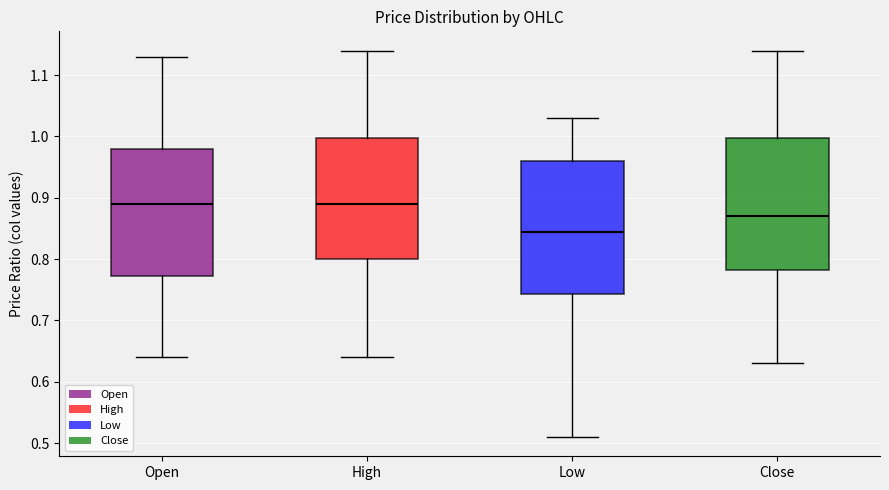

Reading left to right, transcribe this box plot: for each box, give where its median line is, the range the box spans, and where its two whiskers end, as read against the y-axis. The values are not printed on the chart, so give them approximately, as read against the axis.

Open: median 0.89, box 0.77 to 0.98, whiskers 0.64 to 1.13
High: median 0.89, box 0.80 to 1.00, whiskers 0.64 to 1.14
Low: median 0.85, box 0.74 to 0.96, whiskers 0.51 to 1.03
Close: median 0.87, box 0.78 to 1.00, whiskers 0.63 to 1.14